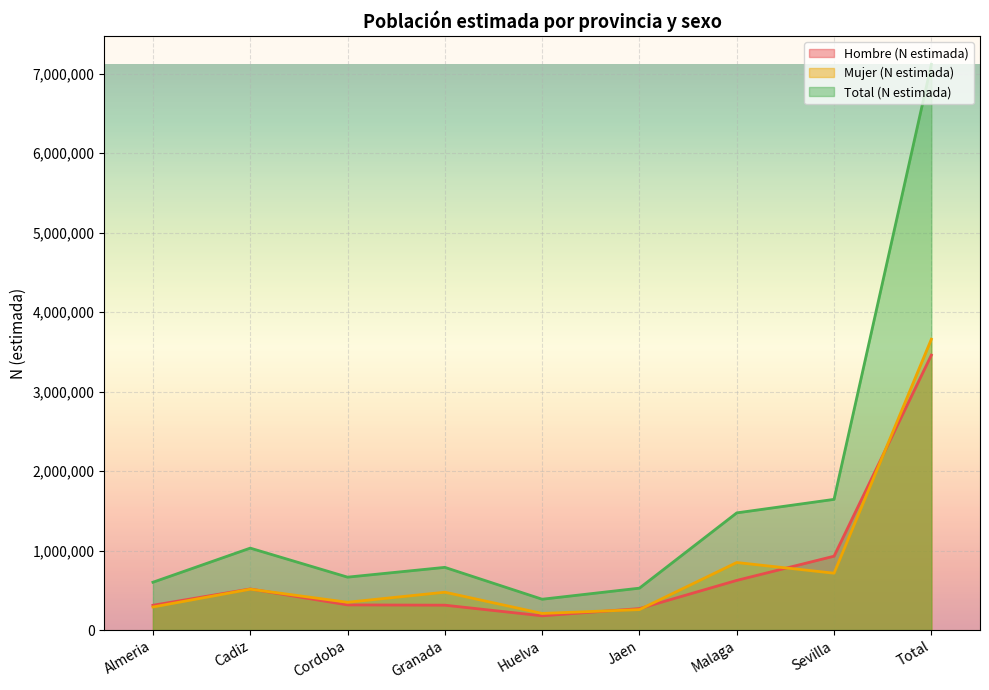

At which category does the chart reach its peak across all series?

Total